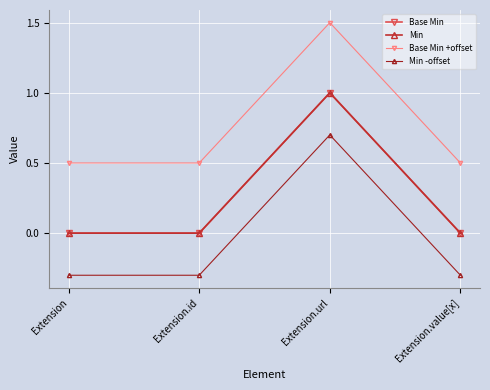

Does the chart have visible grid lines?

Yes